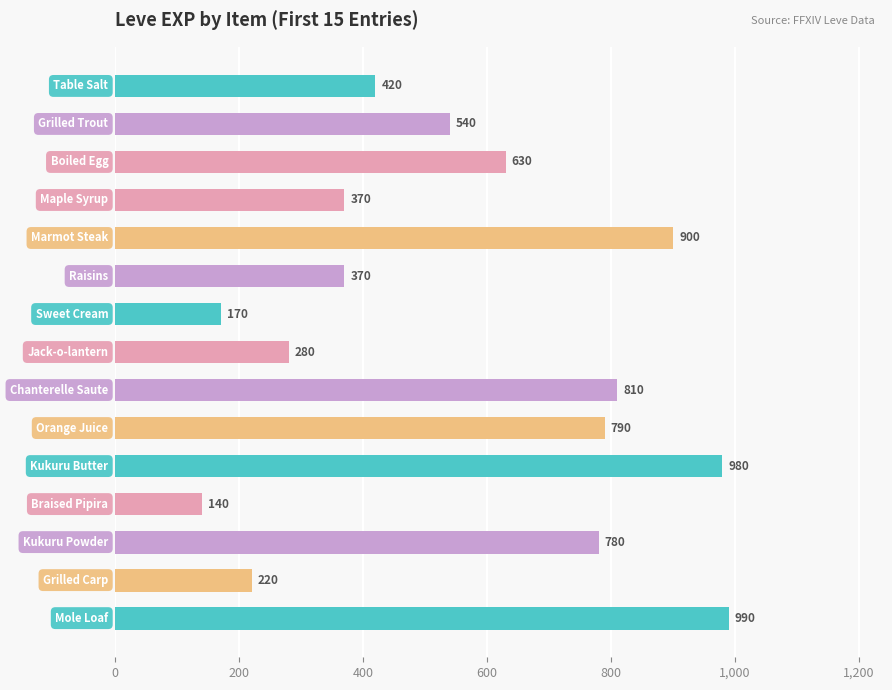

What is the difference between the maximum and minimum values?

850